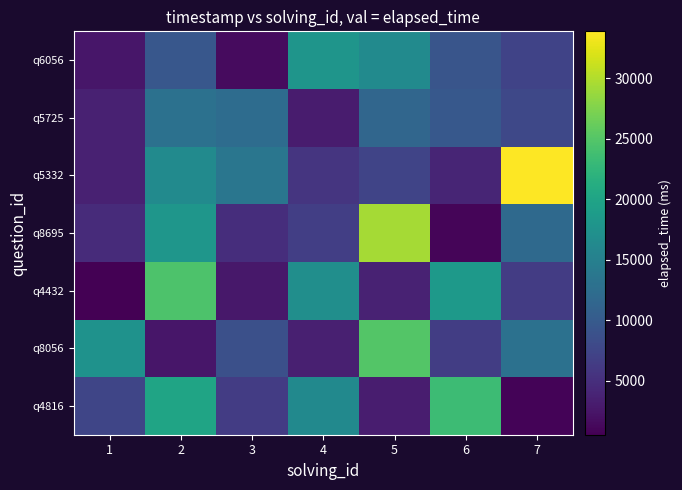

Reading left to right, what are all the values shown in this chart?

q4816: 1=7476.3	2=20081.2	3=6433.7	4=16388.7	5=3169.9	6=23468.0	7=819.0
q8056: 1=17598.5	2=2593.6	3=8645.3	4=3450.5	5=24930.1	6=6651.6	7=12933.6
q4432: 1=546.8	2=24550.2	3=2733.0	4=16971.7	5=3788.4	6=18601.8	7=6522.5
q8695: 1=4656.8	2=18069.6	3=4885.4	4=6733.8	5=29355.5	6=1037.6	7=11984.4
q5332: 1=3645.7	2=16546.2	3=13654.5	4=5628.3	5=7409.1	6=4019.6	7=33896.9
q5725: 1=3565.8	2=12977.0	3=12293.0	4=3093.9	5=11503.5	6=9674.7	7=7766.9
q6056: 1=2529.7	2=9616.4	3=1487.0	4=17987.6	5=16563.9	6=9330.8	7=7288.9